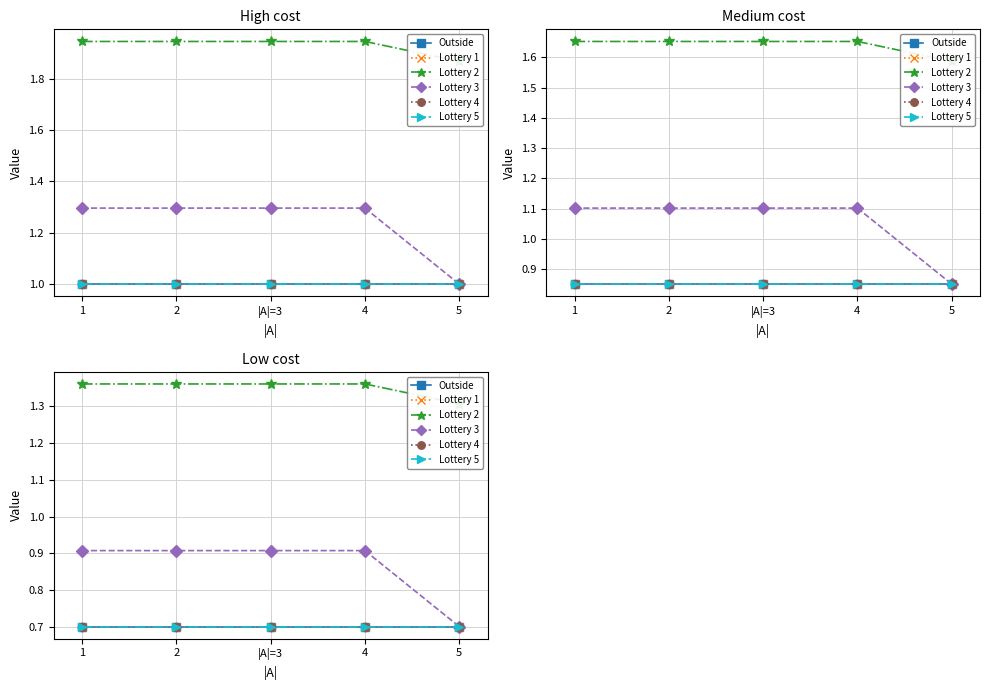

What is the minimum value shown in the chart?

0.7